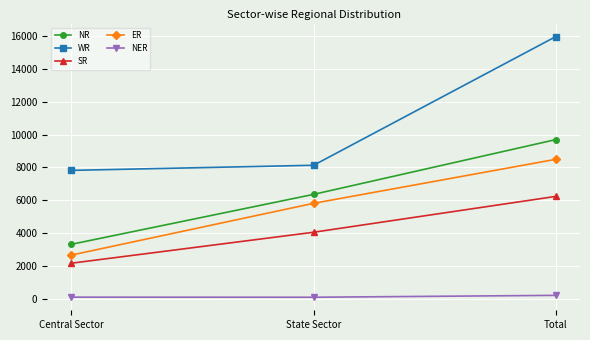

At which category is the sum across all series the highest?

Total